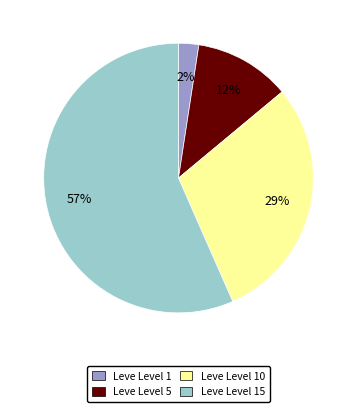

How many segments does this pie chart have?

4